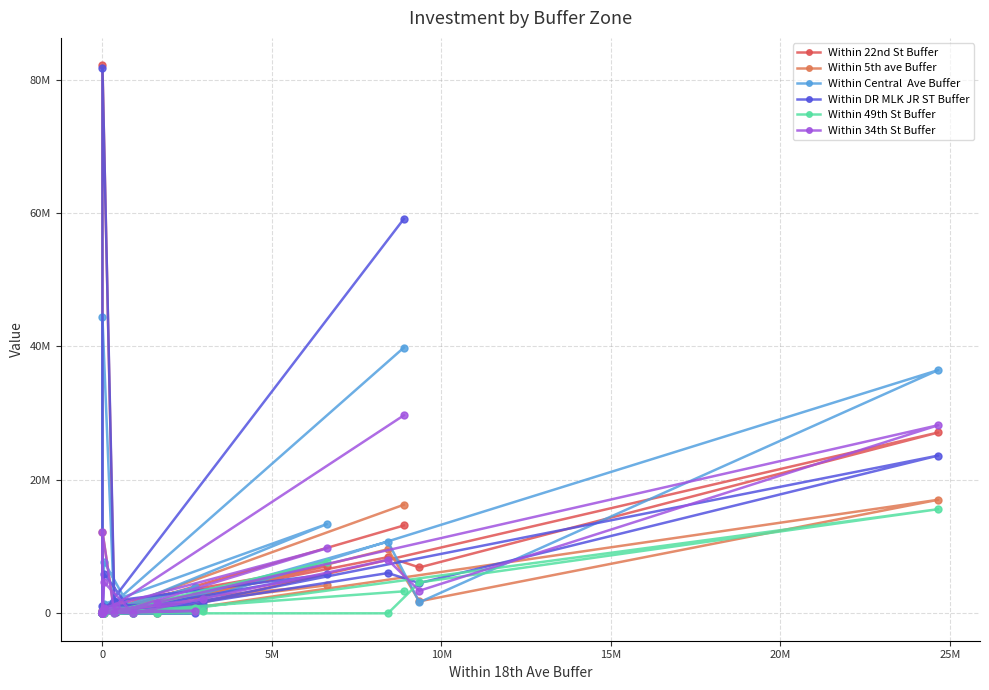

Is this an area chart (filled region under the line)?

No